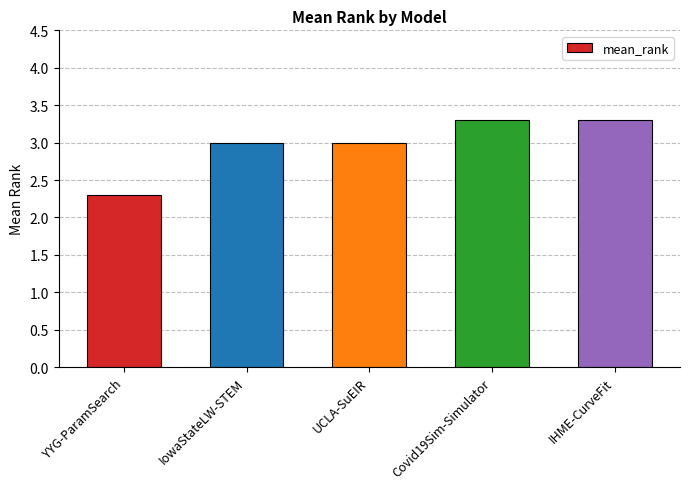

What is the difference between the second highest and minimum values?

1.0